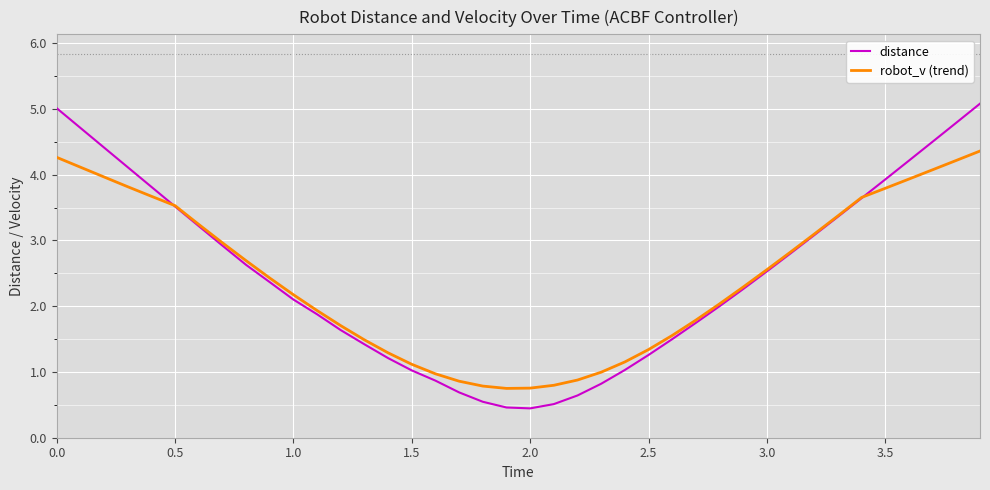

Which series ends up on top after the final intersection of robot_v (trend) and distance?

distance